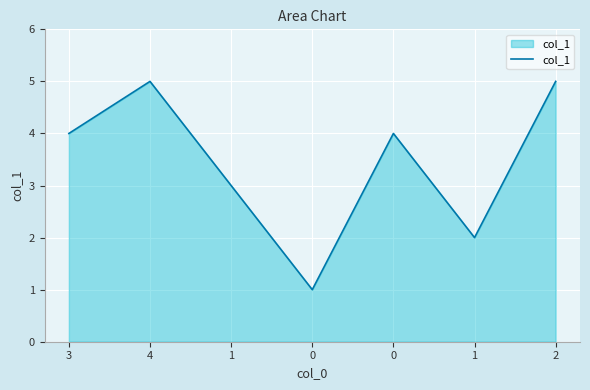

Reading right to left, list all the values displayed in this chart.

2=5	1=2	0=4	0=1	1=3	4=5	3=4